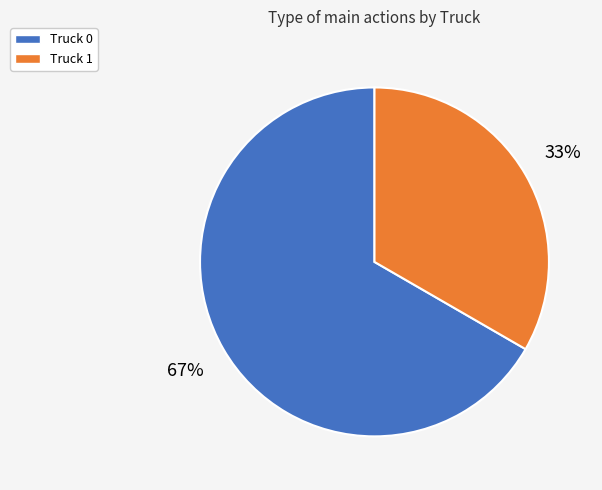

To the nearest percent, what is the average slice percentage?

50%